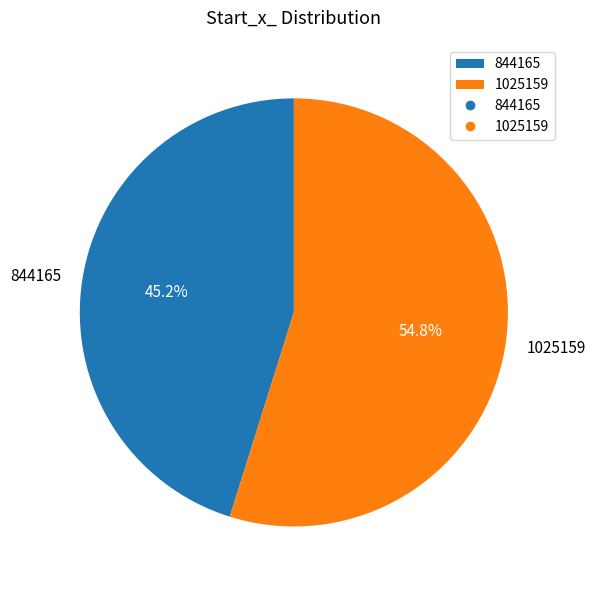

To the nearest percent, what percentage of the pie is 844165?

45%